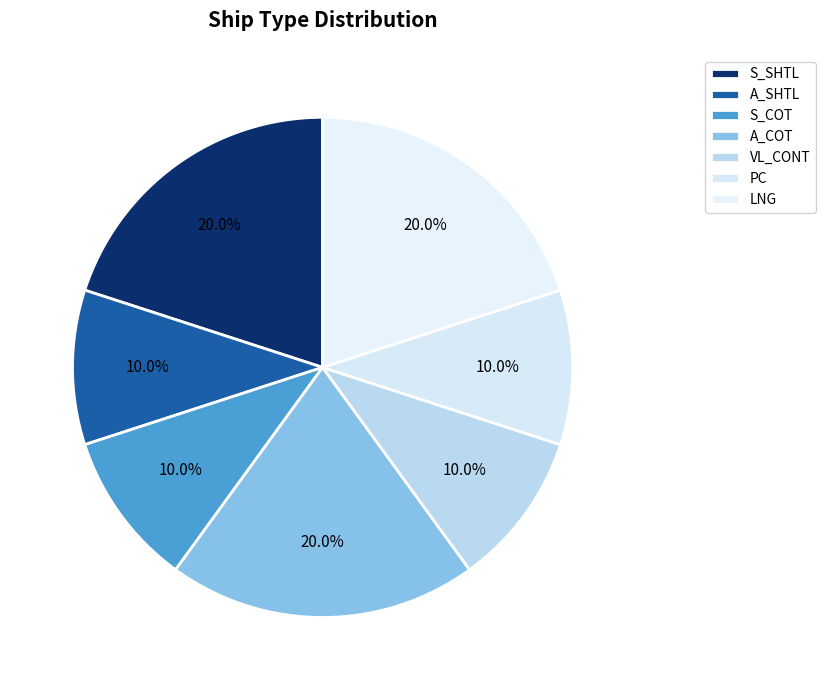

Does any single category account for the majority?

No